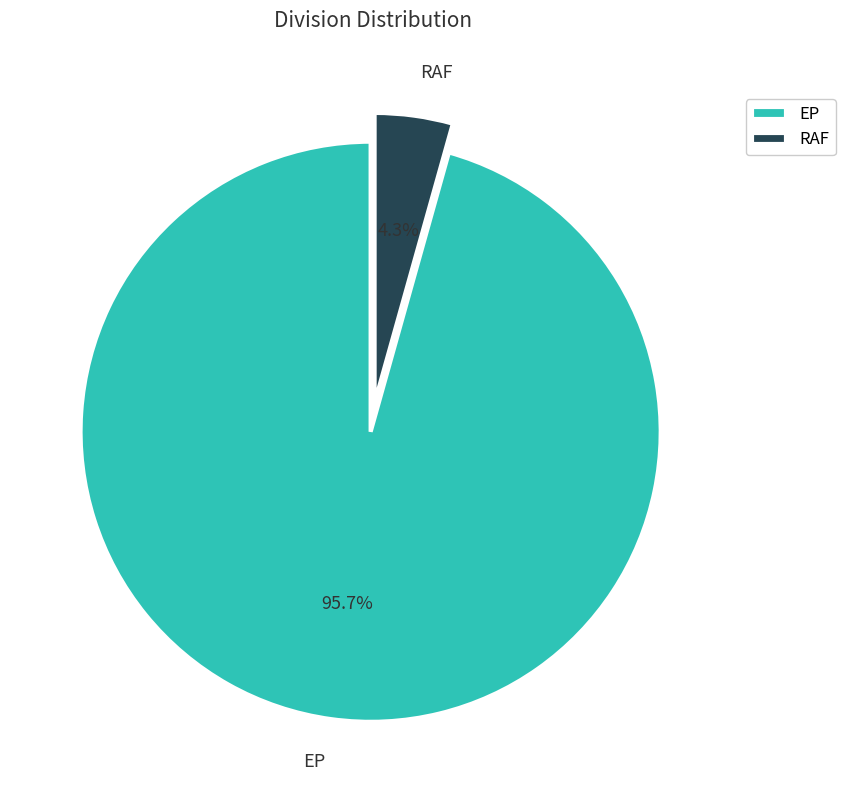

Between EP and RAF, which is larger?

EP